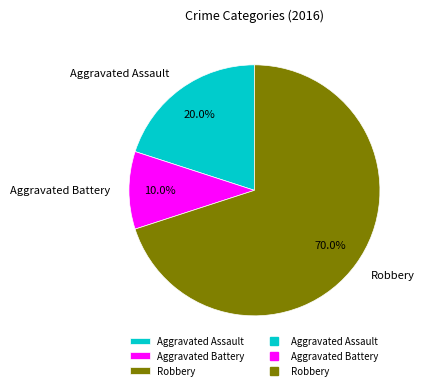

True or false: Robbery accounts for 76% of the total.

False